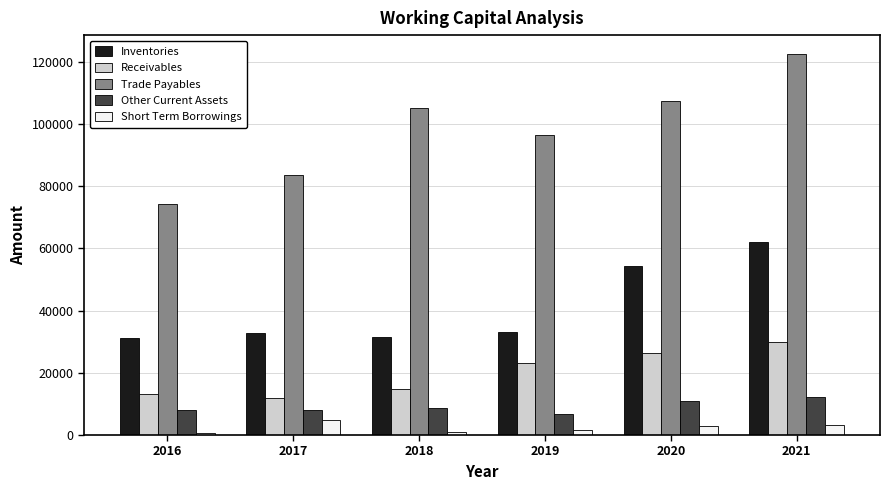

What is the minimum value for Receivables?

12026.0